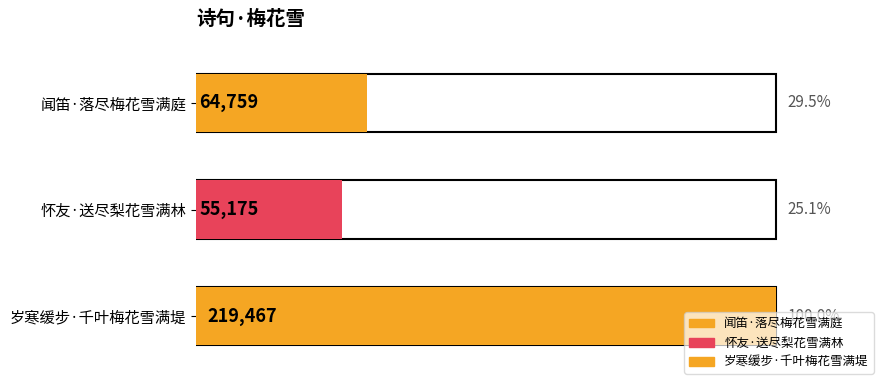

Reading right to left, list all the values displayed in this chart.

岁寒缓步·千叶梅花雪满堤=219467	怀友·送尽梨花雪满林=55175	闻笛·落尽梅花雪满庭=64759